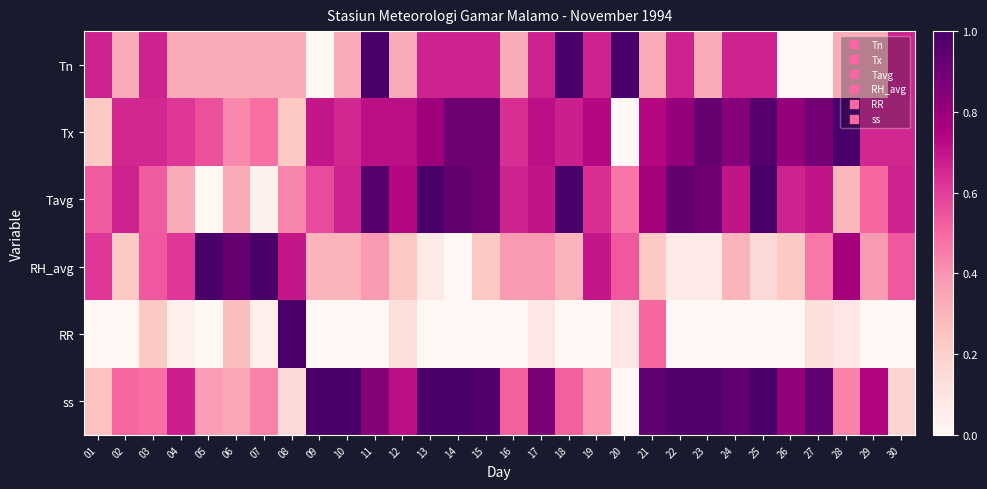

Between 15 and 13, which is larger?

15